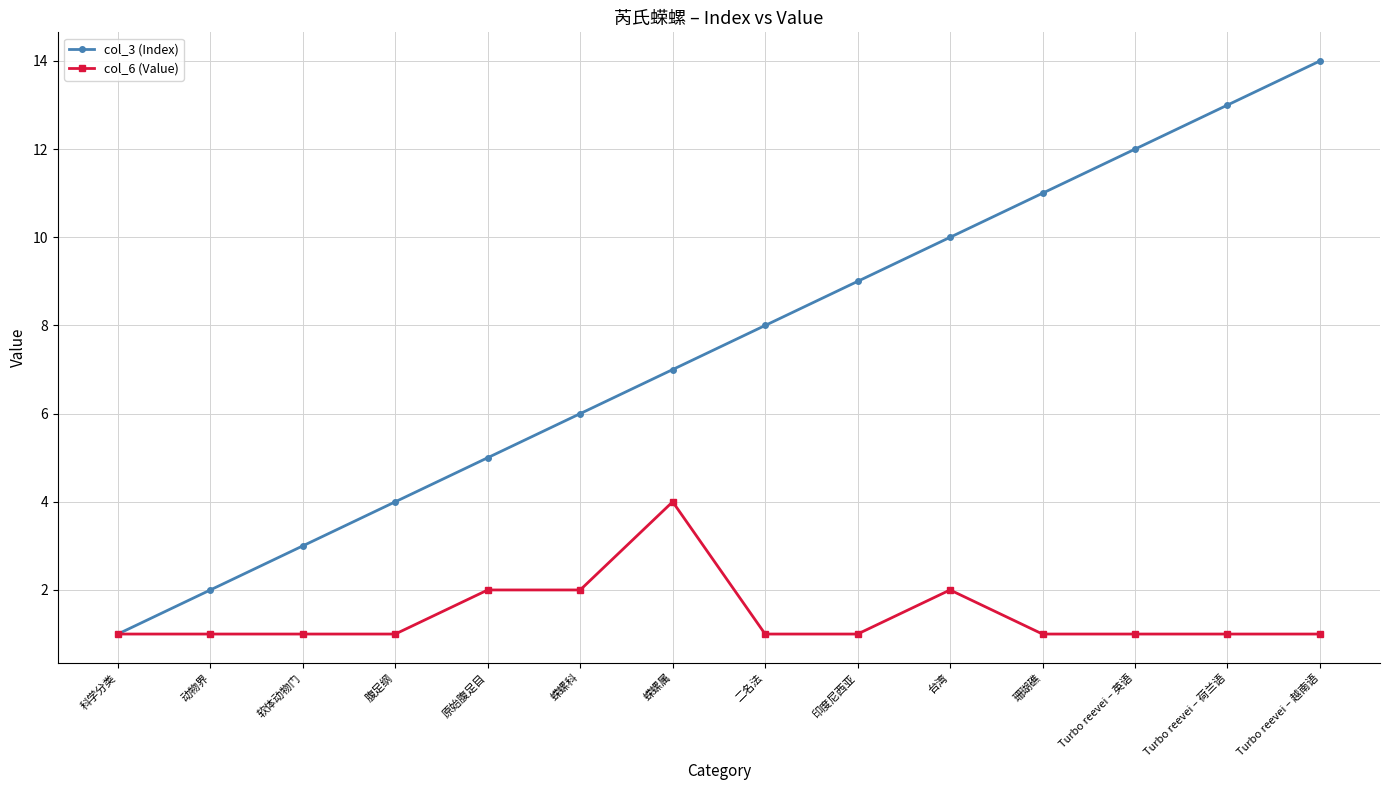

Where is col_3 (Index) nearest to the value 7?

蝾螺属